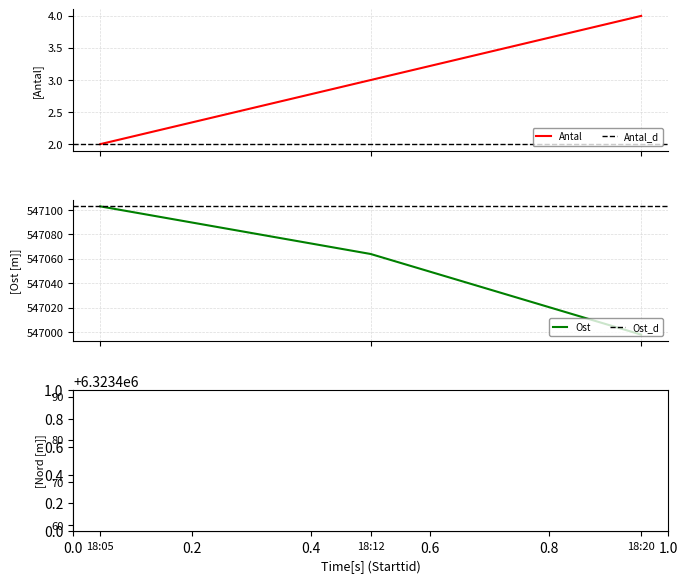

What is the lowest value of the Antal series?

2